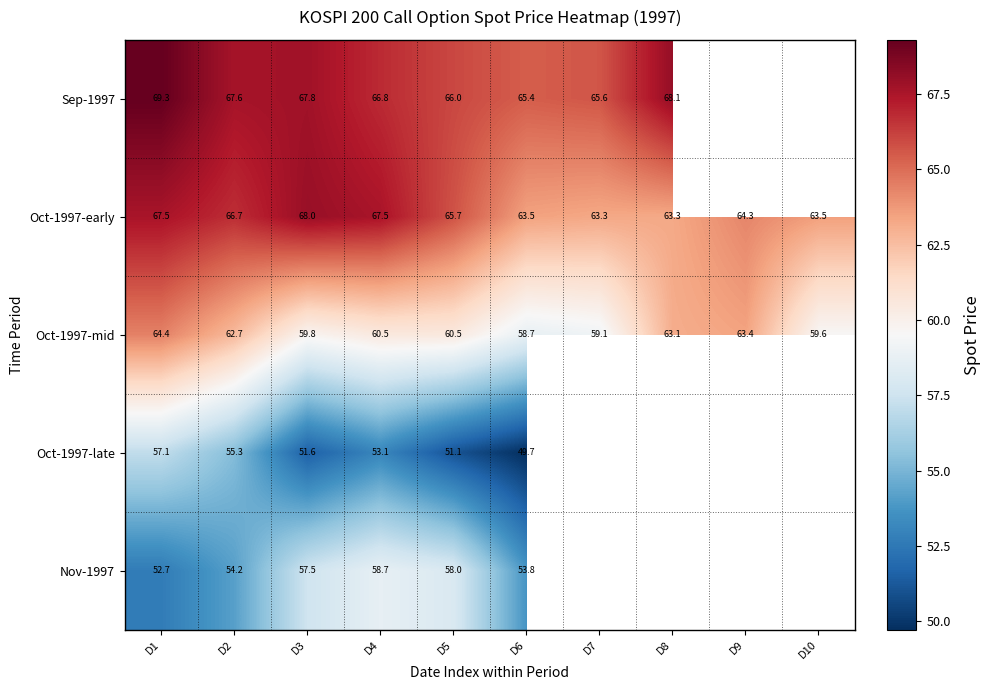

True or false: Oct-1997-late has a value of 88.8 at D4.

False